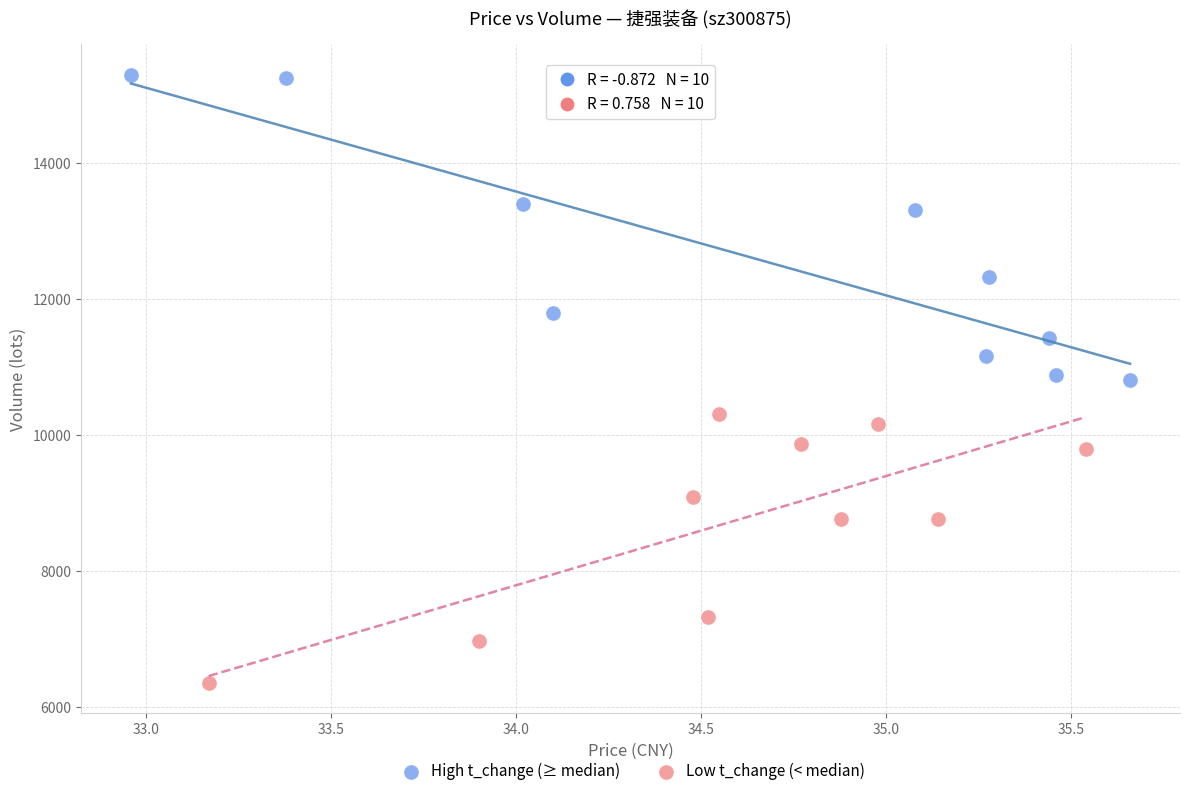

Which series reaches the minimum Y coordinate?

Low t_change (< median)